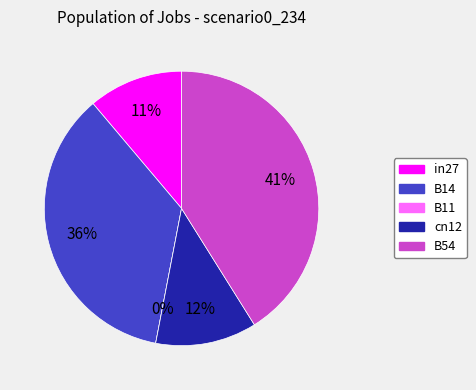

How many slices are in this pie chart?

5